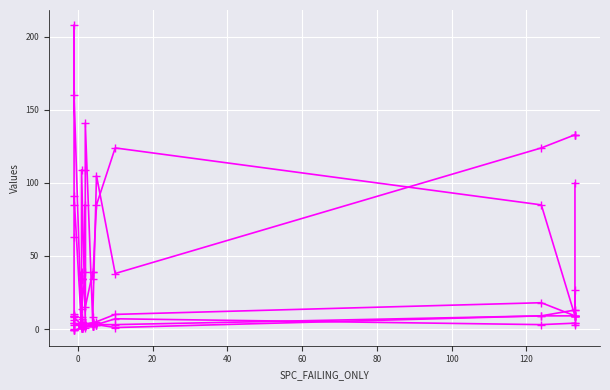

What is the difference between the second highest and second lowest values in the FEATURE series?

7